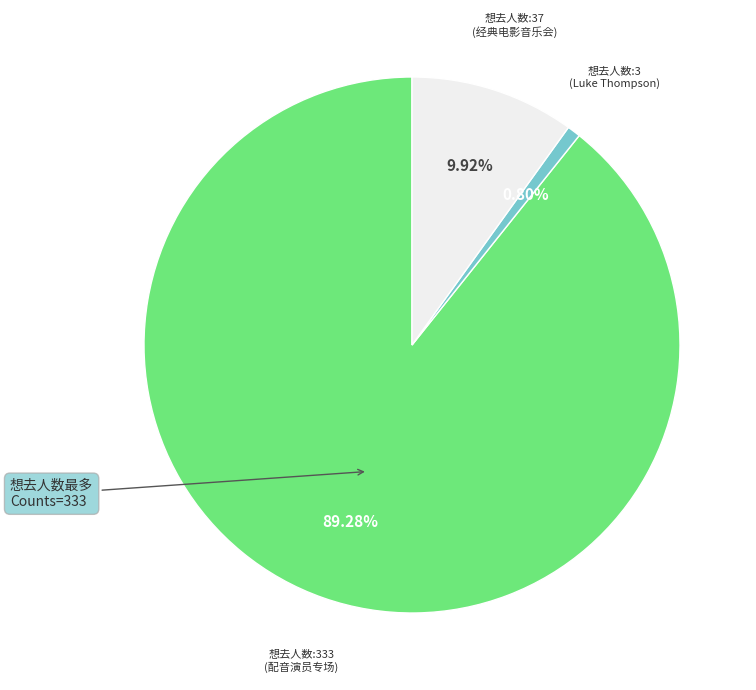

How many segments does this pie chart have?

3